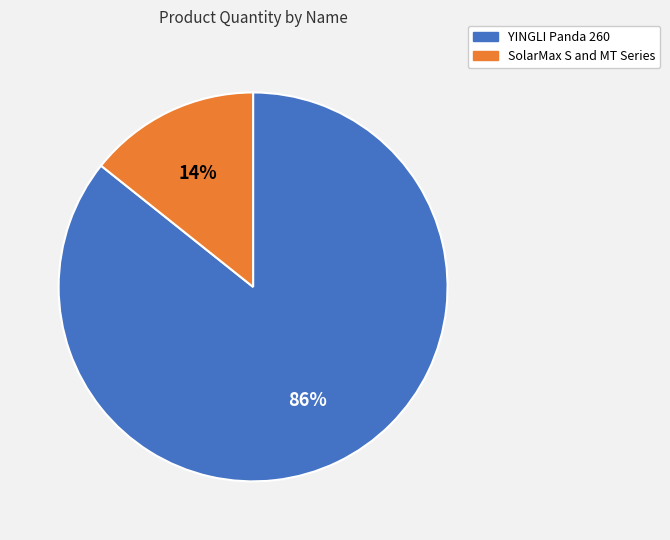

The YINGLI Panda 260 slice represents 74% of the pie. True or false?

False